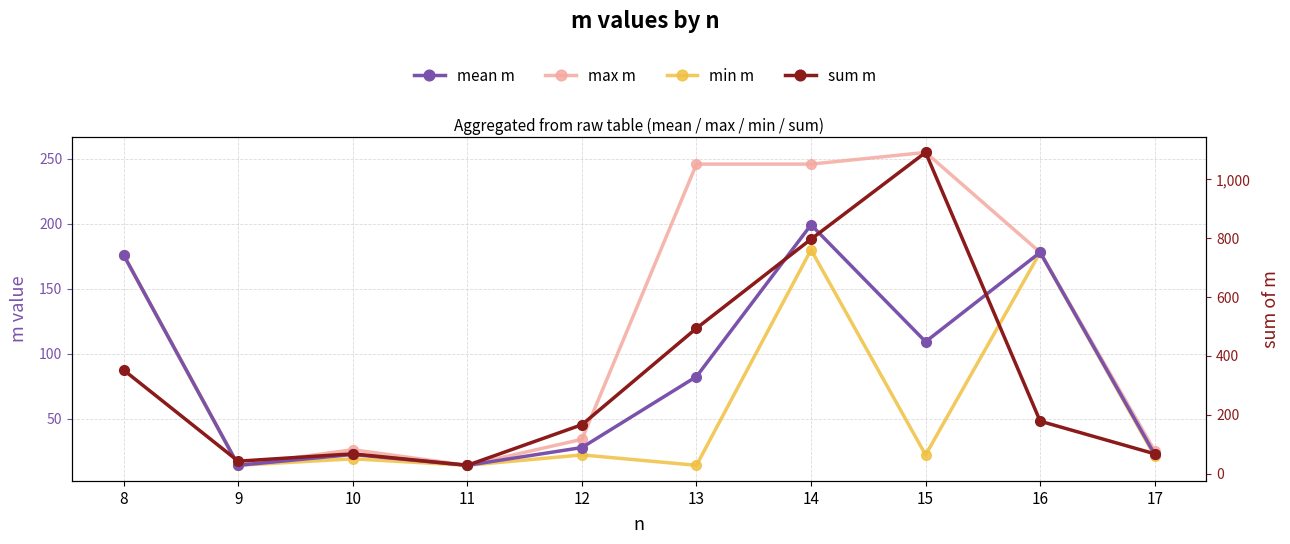

Reading left to right, extract all data points from this chart.

mean m: 8=176.0	9=14.0	10=22.3	11=14.0	12=27.7	13=82.3	14=199.2	15=109.2	16=178.0	17=22.3
max m: 8=176.0	9=14.0	10=26.0	11=14.0	12=34.0	13=246.0	14=246.0	15=255.0	16=178.0	17=25.0
min m: 8=176.0	9=14.0	10=19.0	11=14.0	12=22.0	13=14.0	14=180.0	15=22.0	16=178.0	17=21.0
sum m: 8=352.0	9=42.0	10=67.0	11=28.0	12=166.0	13=494.0	14=797.0	15=1092.0	16=178.0	17=67.0